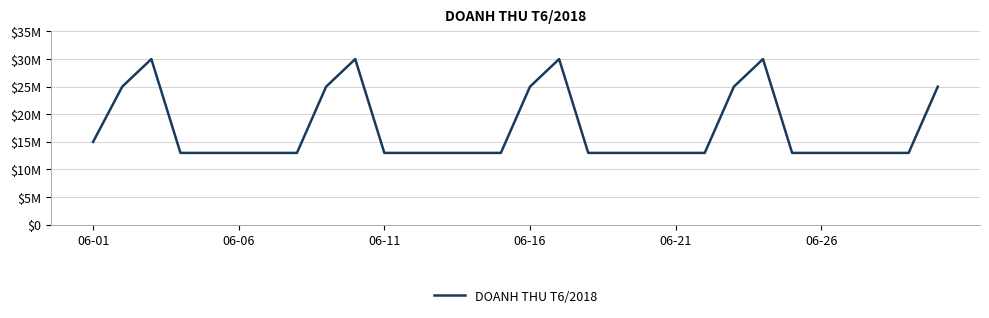

Reading right to left, extract all data points from this chart.

25000000	13000000	13000000	13000000	13000000	13000000	30000000	25000000	13000000	13000000	13000000	13000000	13000000	30000000	25000000	13000000	13000000	13000000	13000000	13000000	30000000	25000000	13000000	13000000	13000000	13000000	13000000	30000000	25000000	15000000